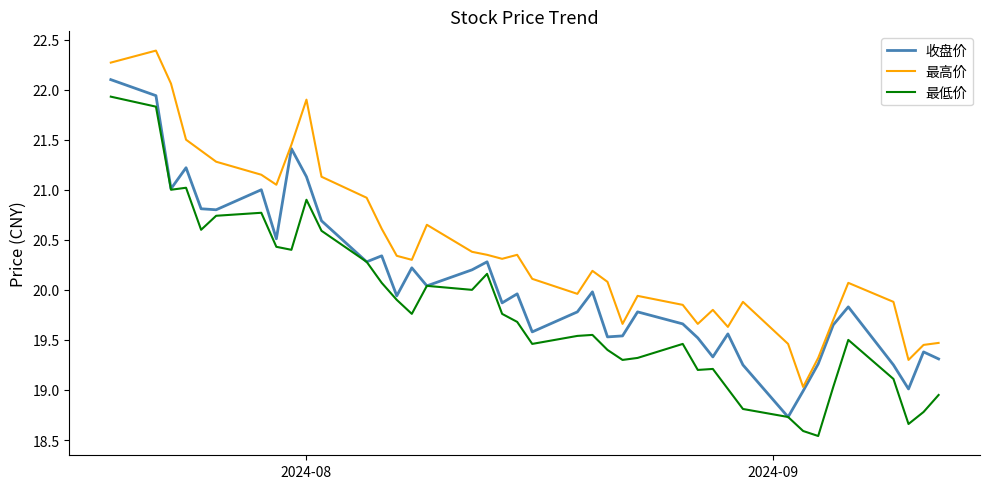

Rank the series by their maximum value, from highest to lowest.

最高价, 收盘价, 最低价